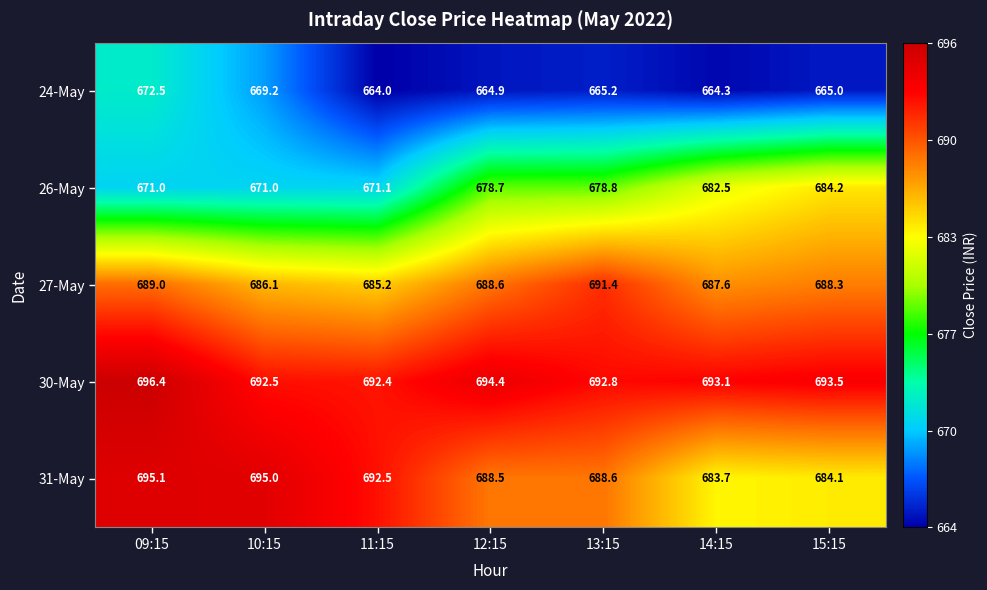

What is the approximate value of 31-May at 10:15?

695.0